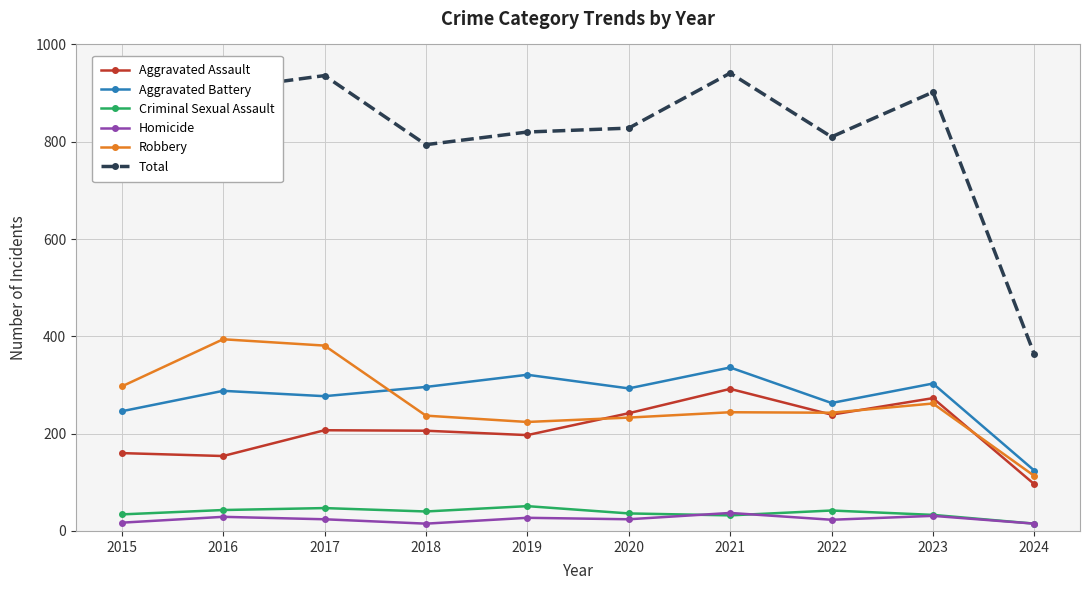

The value of Aggravated Assault at 2017 is 325. True or false?

False